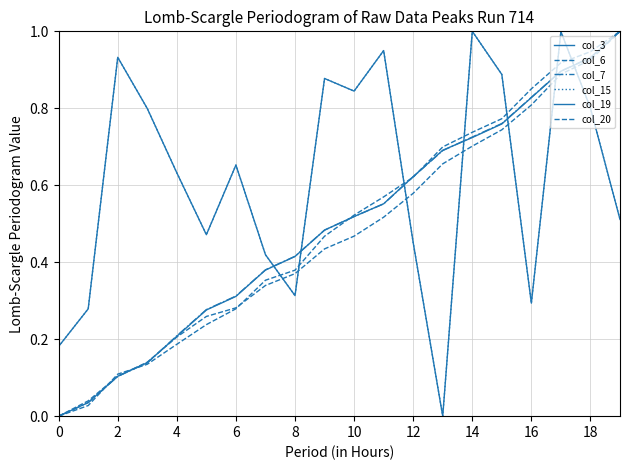

True or false: col_6 has more than 2 points higher than both neighbors.

False